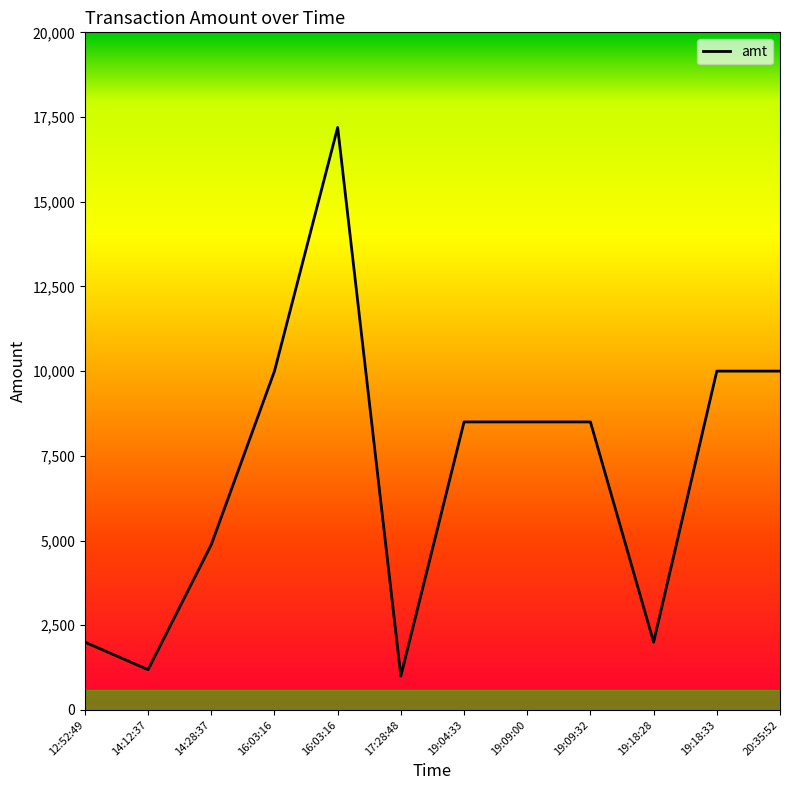

Reading left to right, transcribe all the data shown in this chart.

2000.0	1187.0	4878.0	10000.0	17193.6	1000.0	8500.0	8500.0	8500.0	2000.0	10000.0	10000.0